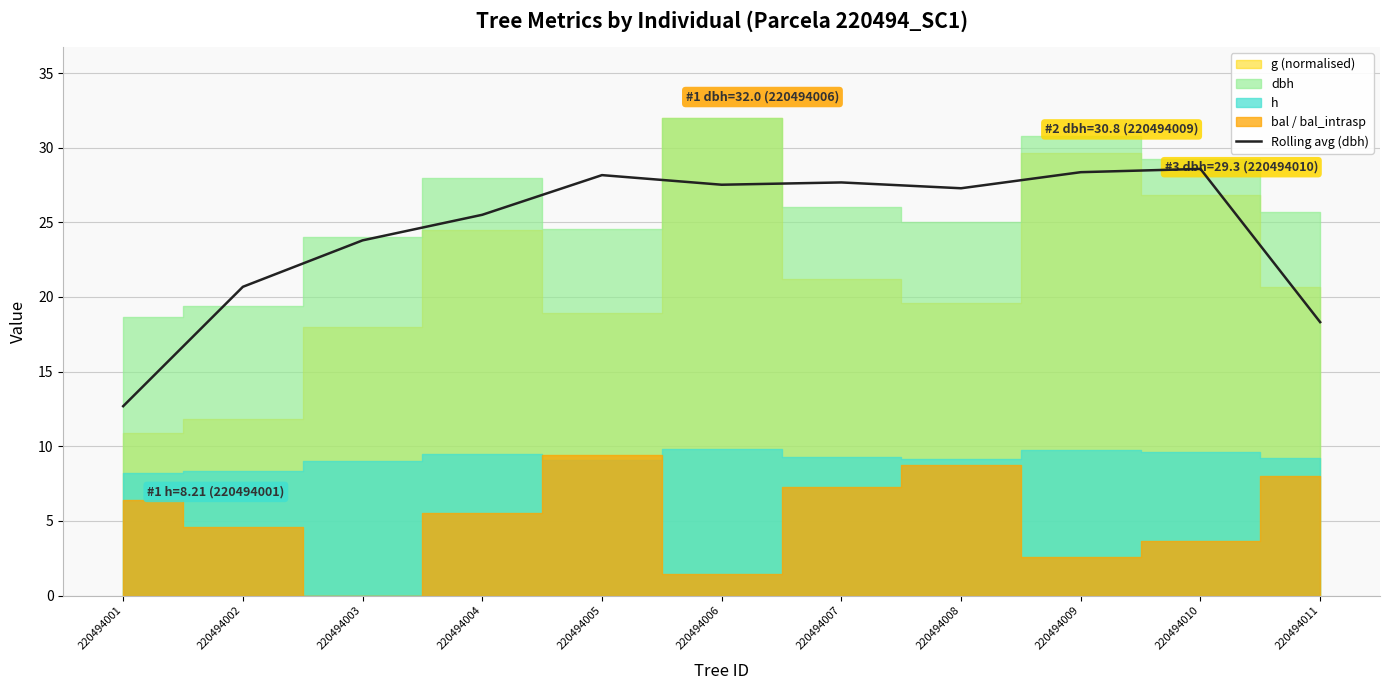

How many points are higher than both their immediate neighbors (excluding endpoints)?

3